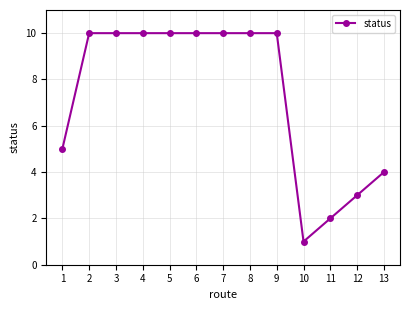

Approximately how many times larger is the value at 9 compared to 12?

3.3